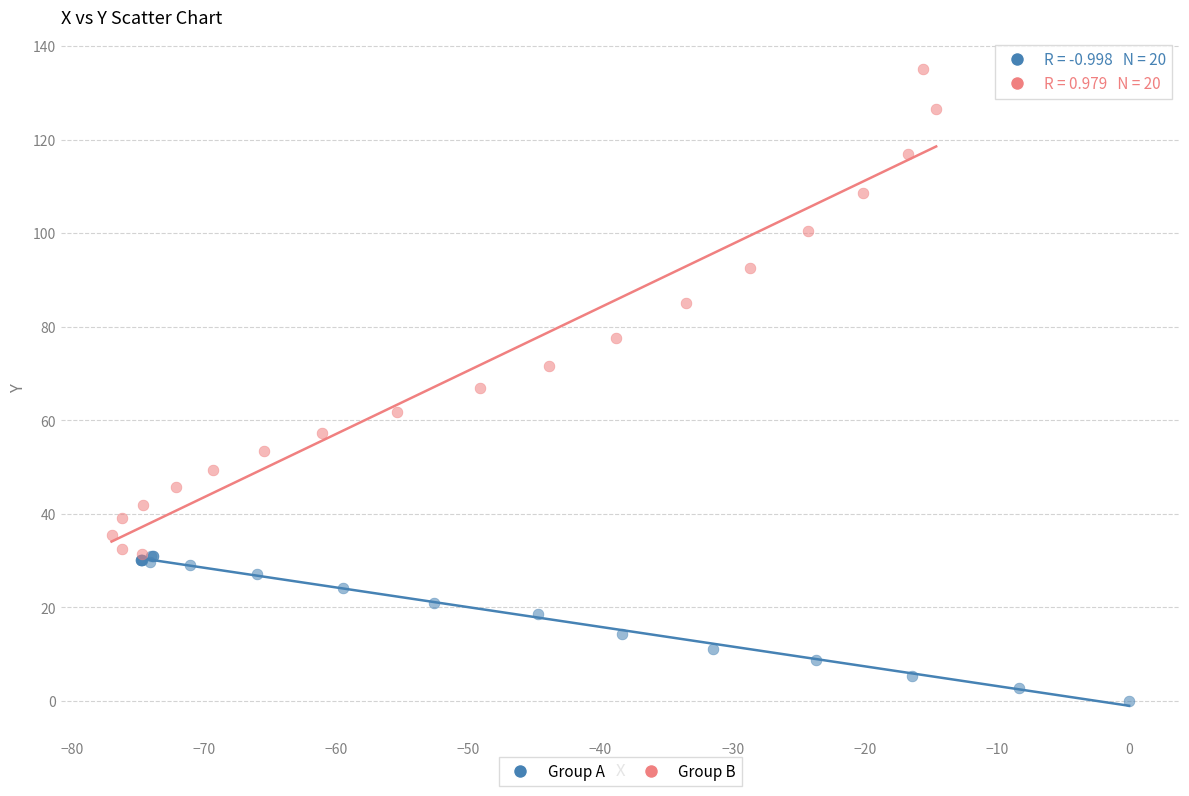

Which series reaches the minimum Y coordinate?

Group A